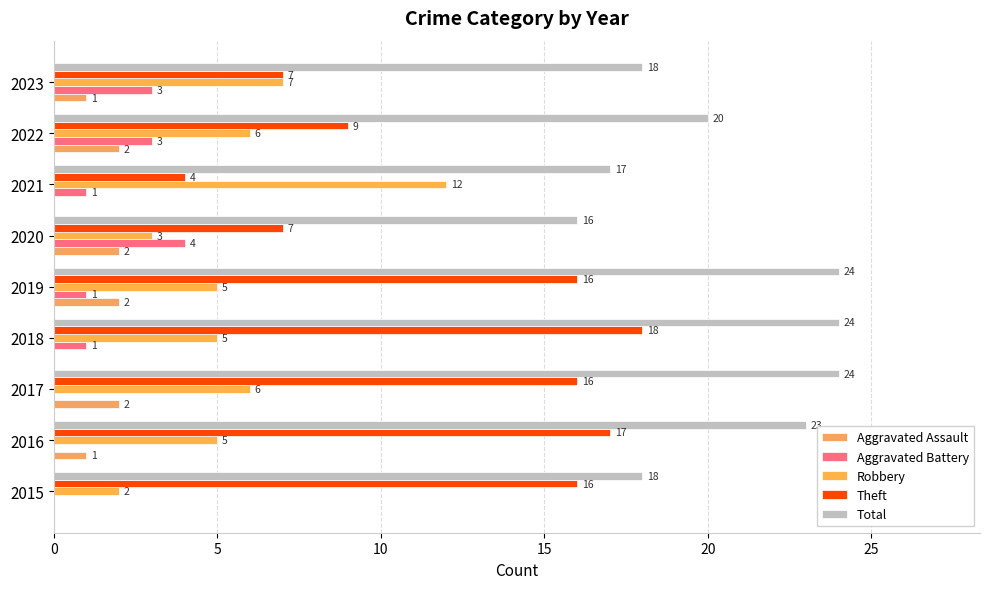

Which series has the largest total across all categories?

Total